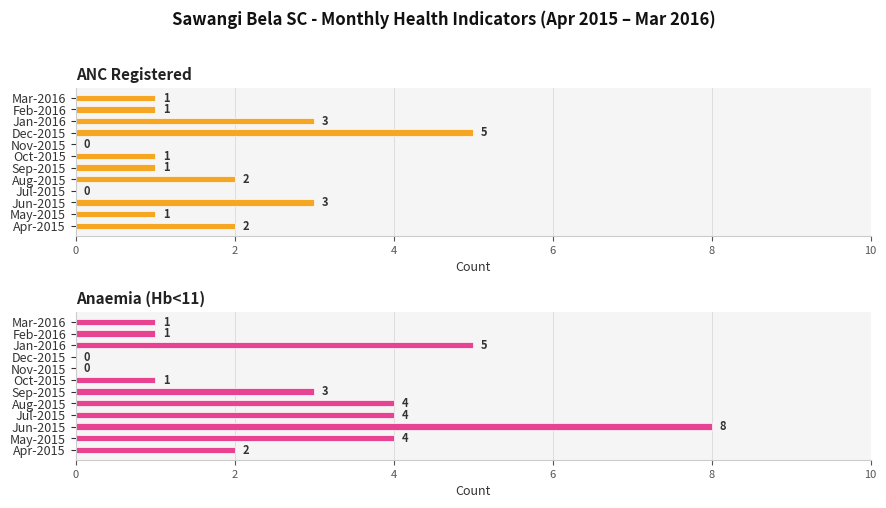

Between Nov-2015 and Mar-2016, which series saw the biggest shift?

ANC Registered